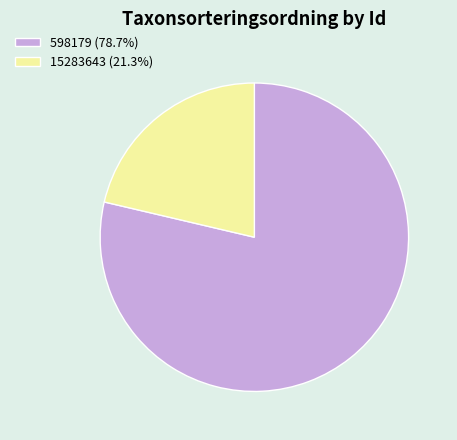

Does 15283643 account for over 50% of the chart?

No